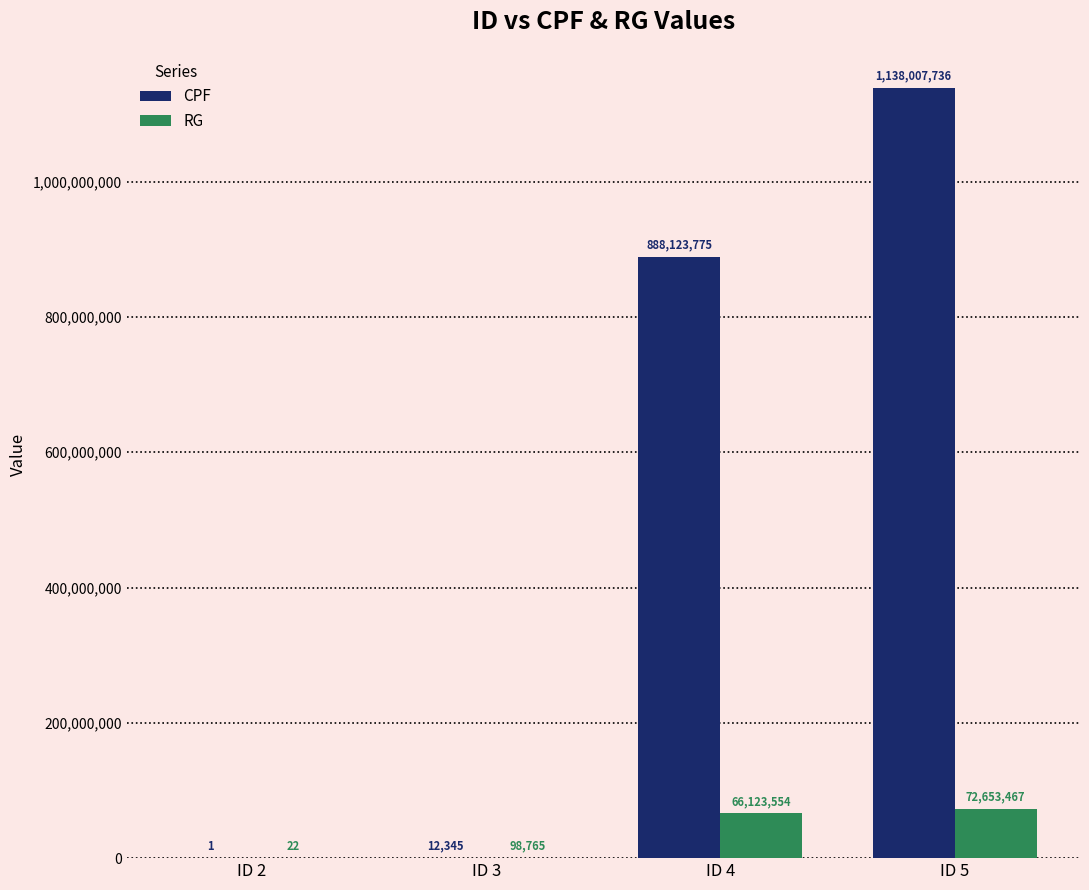

How many distinct data groups are displayed?

2